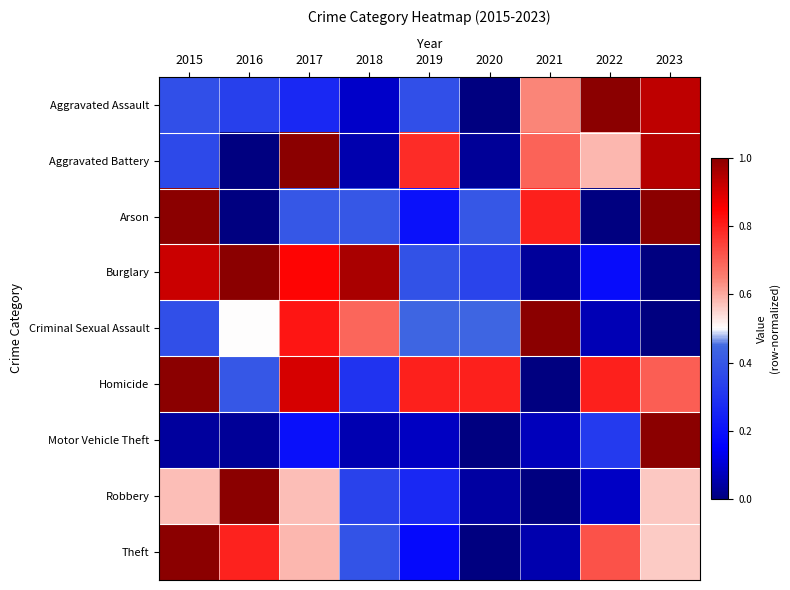

At how many categories does at least one series exceed 0?

9